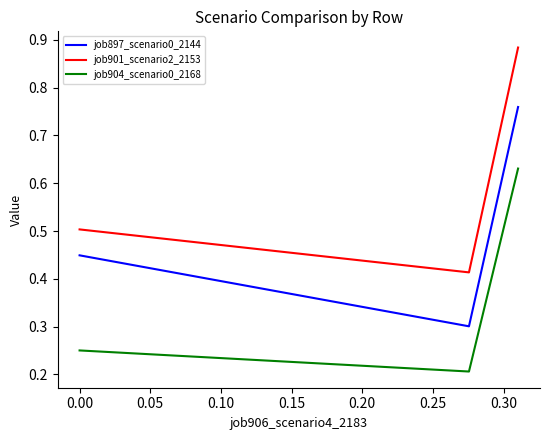

Which series has the largest range (max minus min)?

job901_scenario2_2153